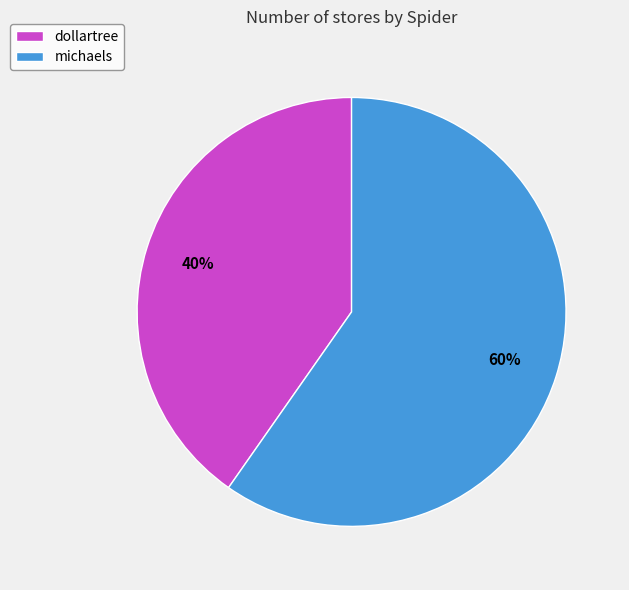

Is there any slice that represents more than half of the pie?

Yes